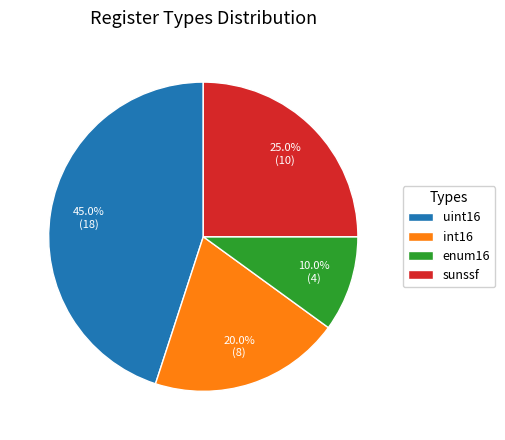

True or false: int16 accounts for 20% of the total.

True